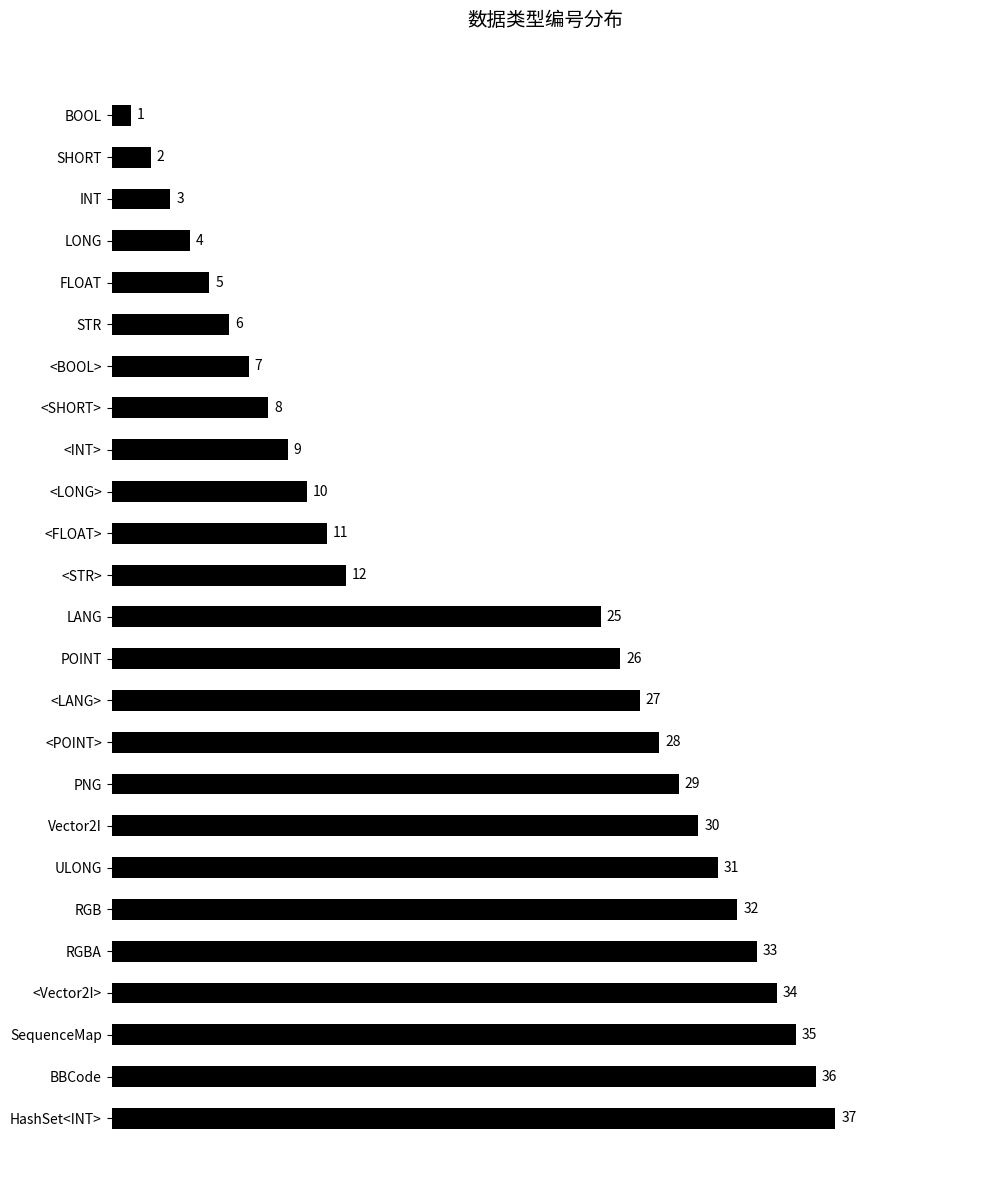

Which has a higher value, BBCode or <FLOAT>?

BBCode